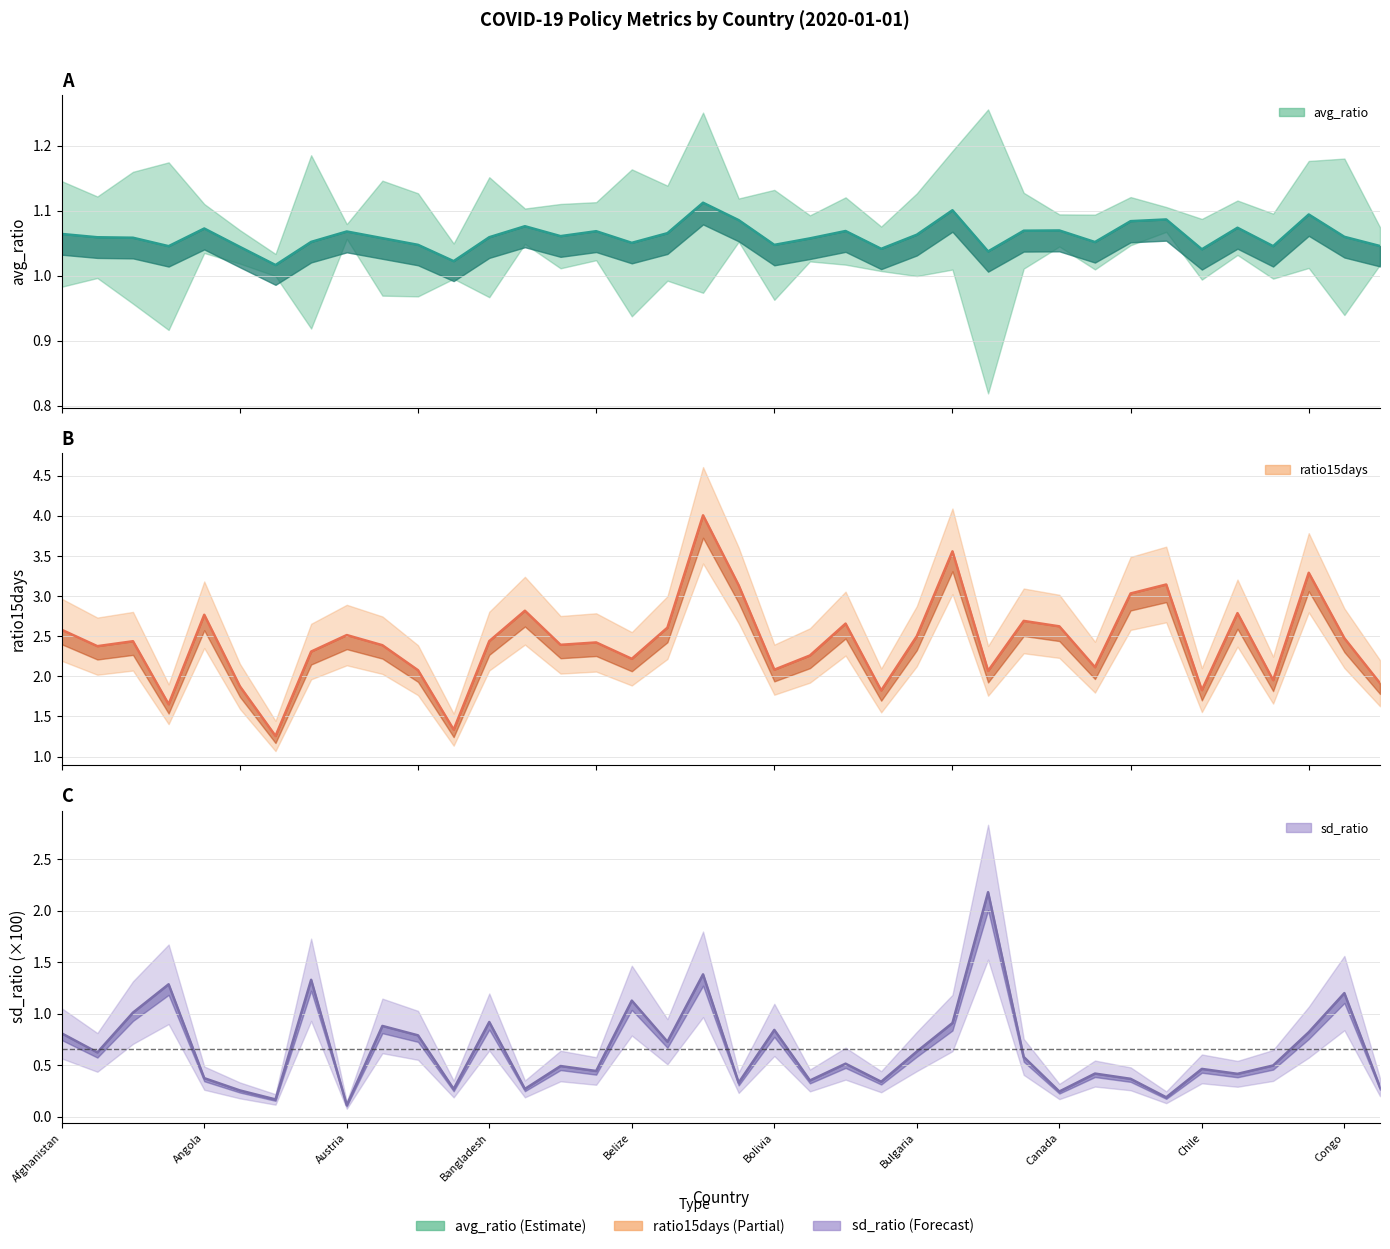

Reading left to right, list all the values displayed in this chart.

avg_ratio: 1.1	1.1	1.1	1.0	1.1	1.0	1.0	1.1	1.1	1.1	1.0	1.0	1.1	1.1	1.1	1.1	1.1	1.1	1.1	1.1	1.0	1.1	1.1	1.0	1.1	1.1	1.0	1.1	1.1	1.1	1.1	1.1	1.0	1.1	1.0	1.1	1.1	1.0
ratio15days: 2.6	2.4	2.4	1.7	2.8	1.9	1.3	2.3	2.5	2.4	2.1	1.3	2.4	2.8	2.4	2.4	2.2	2.6	4.0	3.1	2.1	2.3	2.7	1.8	2.5	3.6	2.1	2.7	2.6	2.1	3.0	3.1	1.8	2.8	2.0	3.3	2.5	1.9
sd_ratio: 0.8	0.6	1.0	1.3	0.4	0.3	0.2	1.3	0.1	0.9	0.8	0.3	0.9	0.3	0.5	0.4	1.1	0.7	1.4	0.3	0.8	0.4	0.5	0.3	0.6	0.9	2.2	0.6	0.2	0.4	0.4	0.2	0.5	0.4	0.5	0.8	1.2	0.3